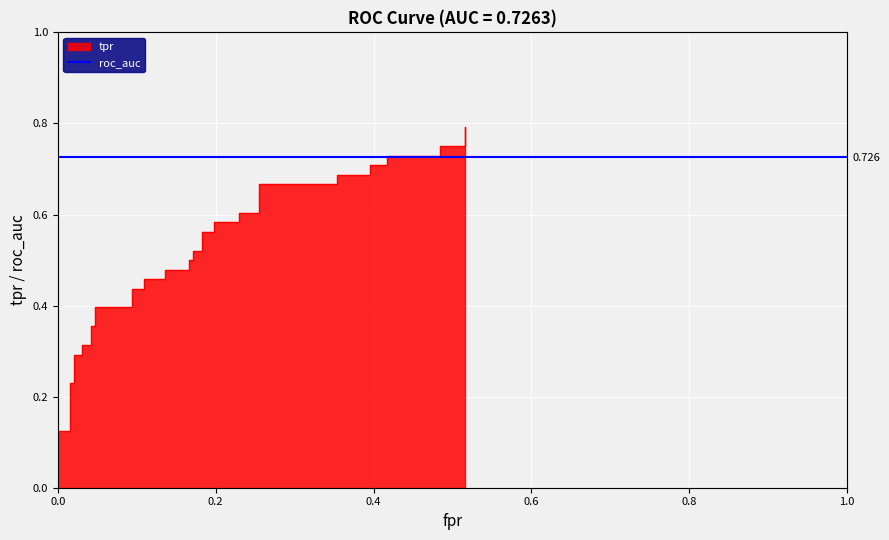

True or false: there are more than 2 points higher than both neighbors.

False